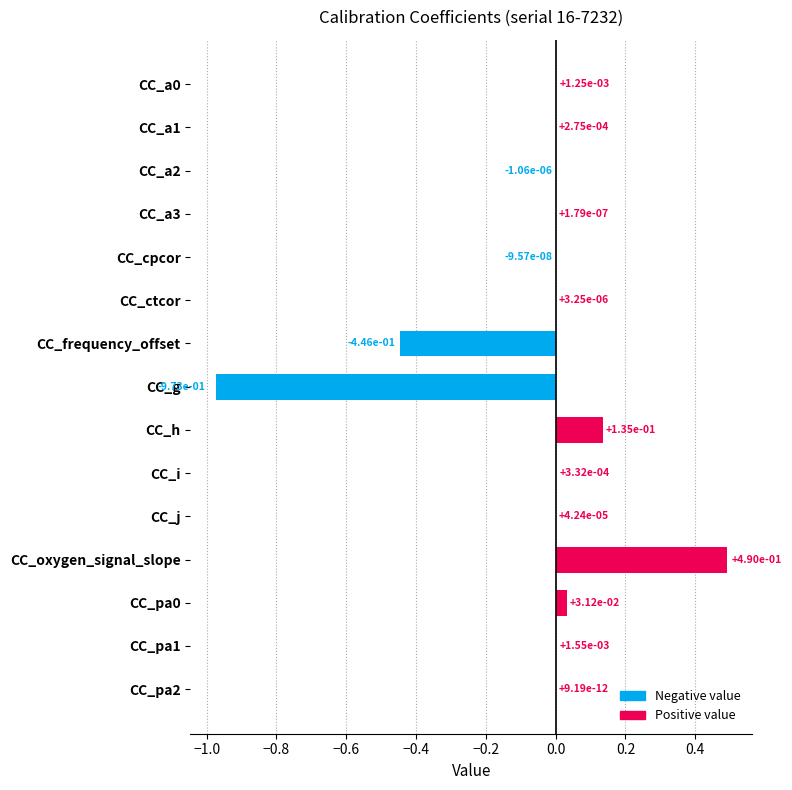

Which has a higher value, CC_frequency_offset or CC_pa1?

CC_pa1